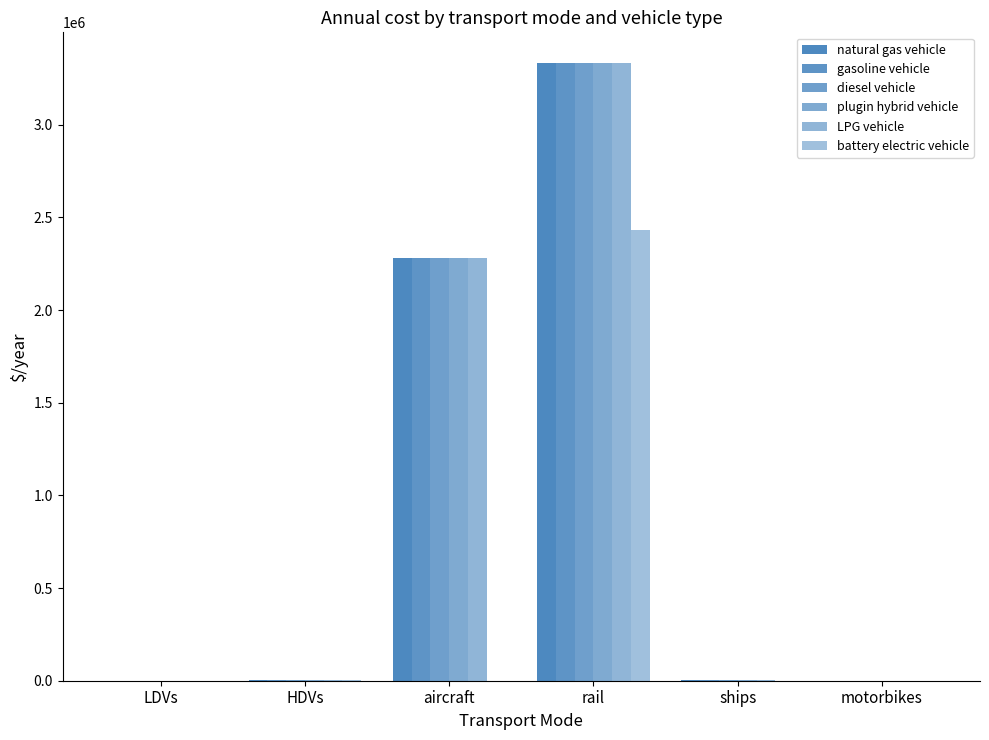

What is the difference between the diesel vehicle values at rail and LDVs?

3331463.4